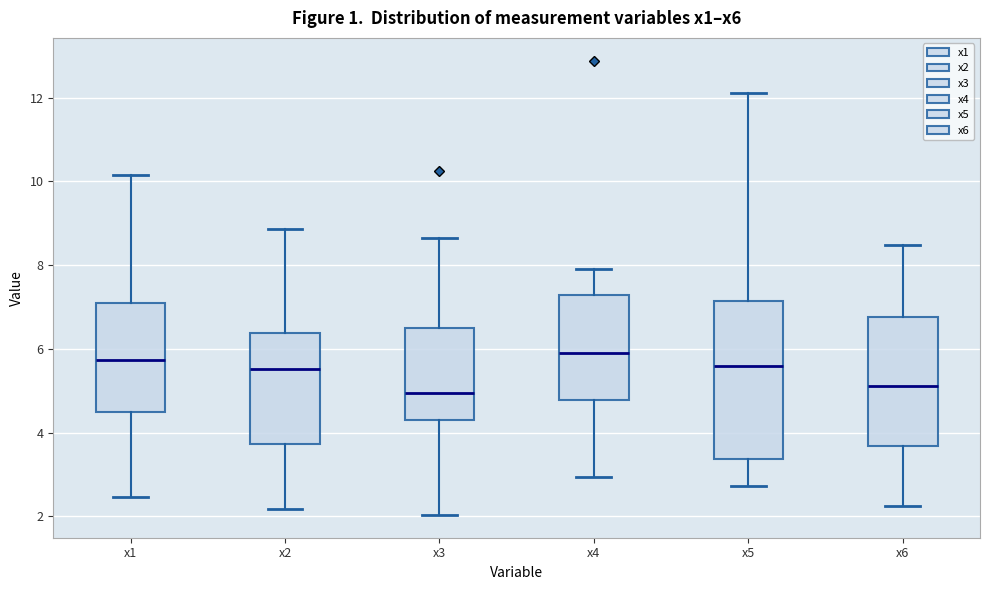

Reading left to right, transcribe this box plot: for each box, give where its median line is, the range the box spans, and where its two whiskers end, as read against the y-axis. The values are not printed on the chart, so give them approximately, as read against the axis.

x1: median 5.8, box 4.4 to 7.0, whiskers 2.4 to 10.2
x2: median 5.6, box 3.8 to 6.4, whiskers 2.2 to 8.8
x3: median 5.0, box 4.2 to 6.6, whiskers 2.0 to 8.6
x4: median 5.8, box 4.8 to 7.2, whiskers 3.0 to 8.0
x5: median 5.6, box 3.4 to 7.2, whiskers 2.8 to 12.2
x6: median 5.2, box 3.6 to 6.8, whiskers 2.2 to 8.4